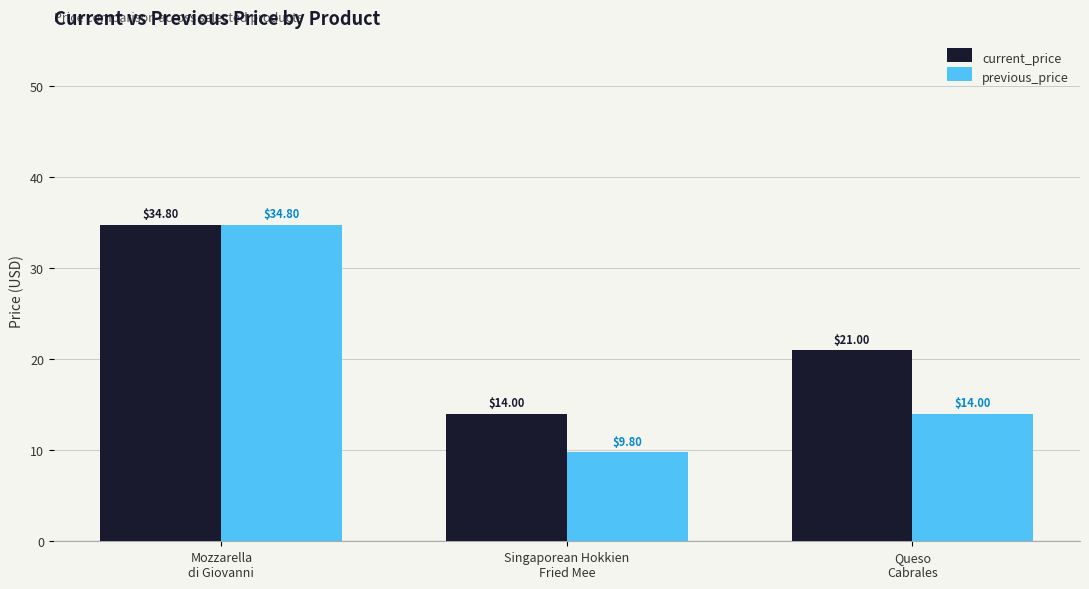

True or false: previous_price has a value of 34.8 at Mozzarella
di Giovanni.

True